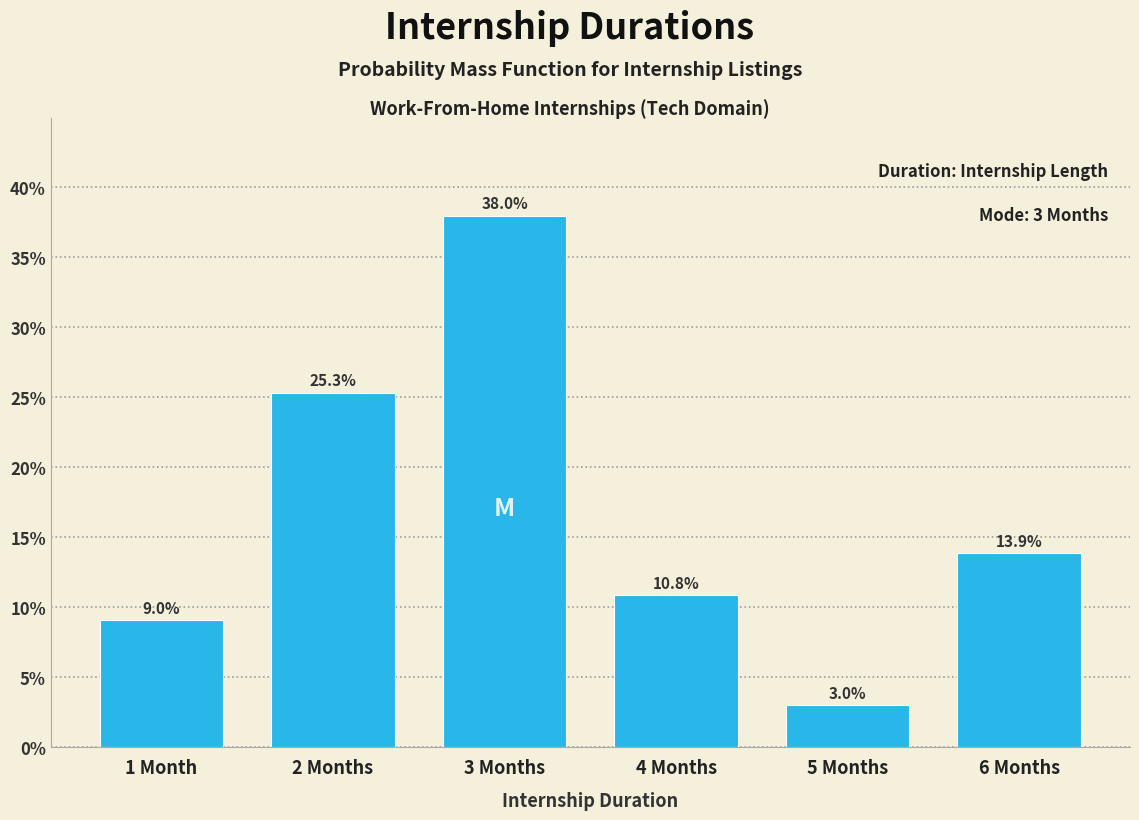

Reading left to right, what are all the values shown in this chart?

1 Month=9.0	2 Months=25.3	3 Months=38.0	4 Months=10.8	5 Months=3.0	6 Months=13.9